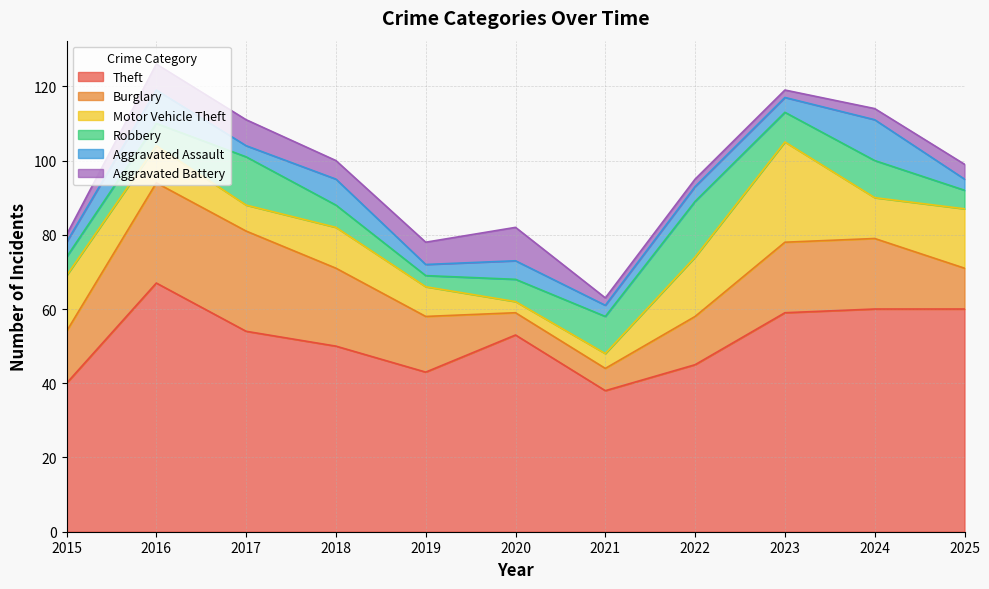

Is it true that Motor Vehicle Theft equals 10 at 2016?

True